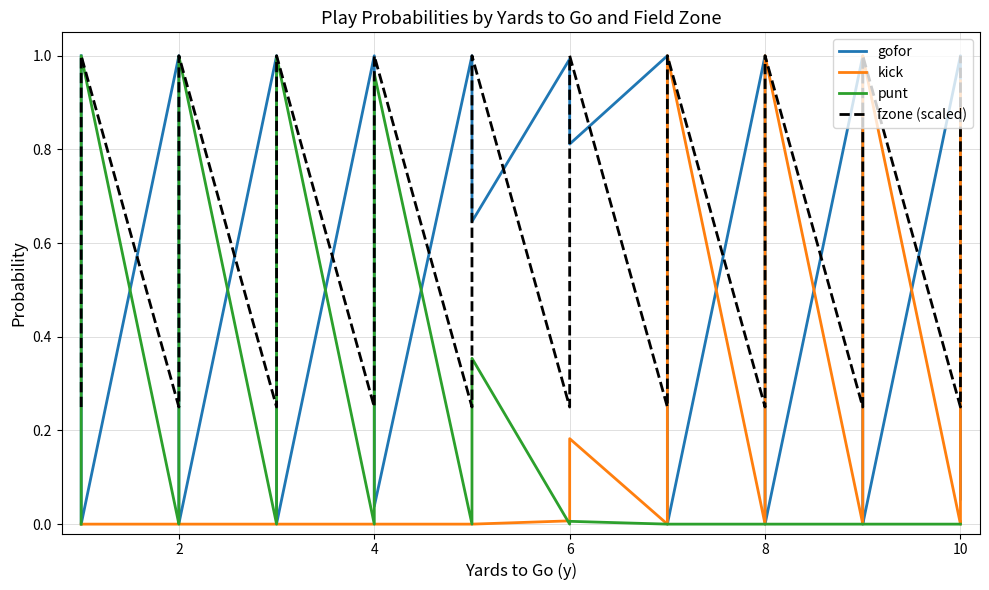

Between 8 and 27, which series saw the biggest shift?

gofor